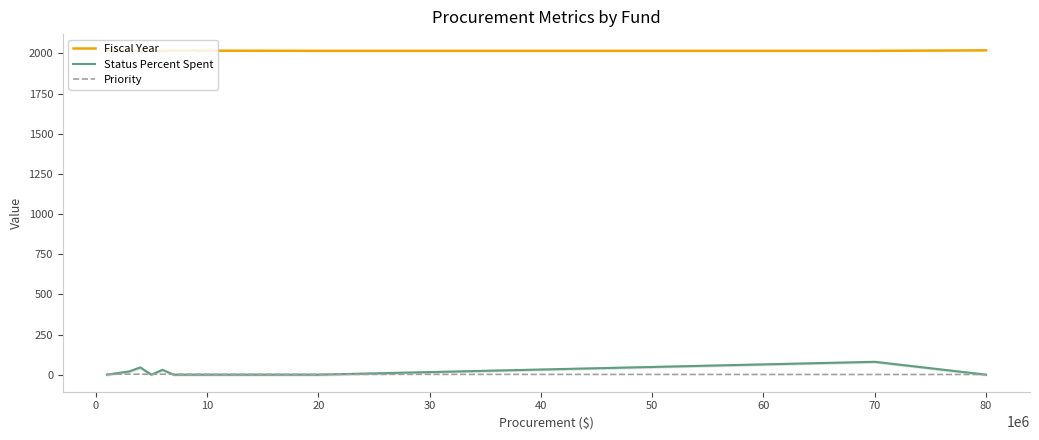

In Fiscal Year, how many points are higher than both neighbors (excluding endpoints)?

5